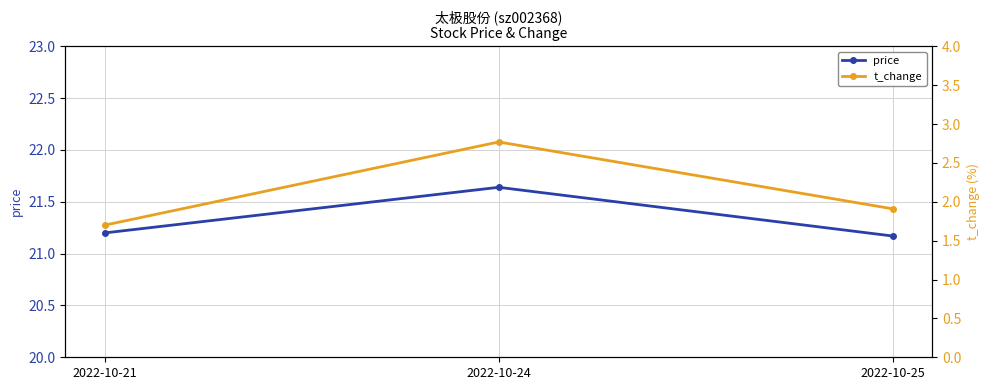

What is the difference between the price values at 2022-10-24 and 2022-10-21?

0.4